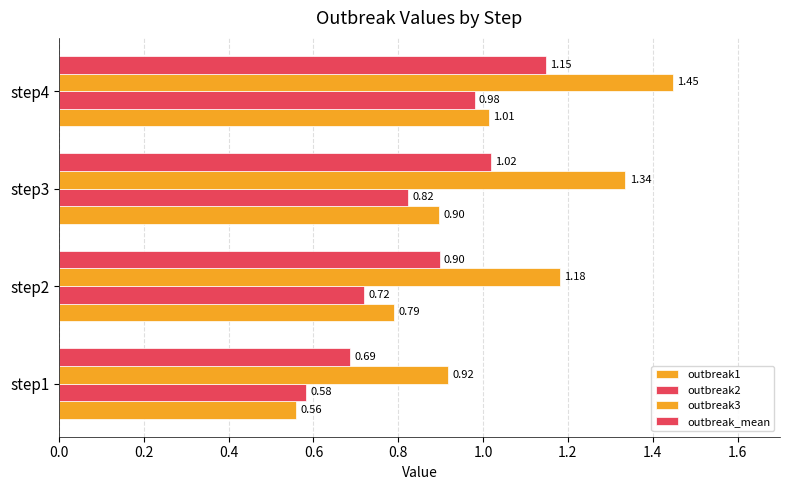

How many data points does each series have?

4